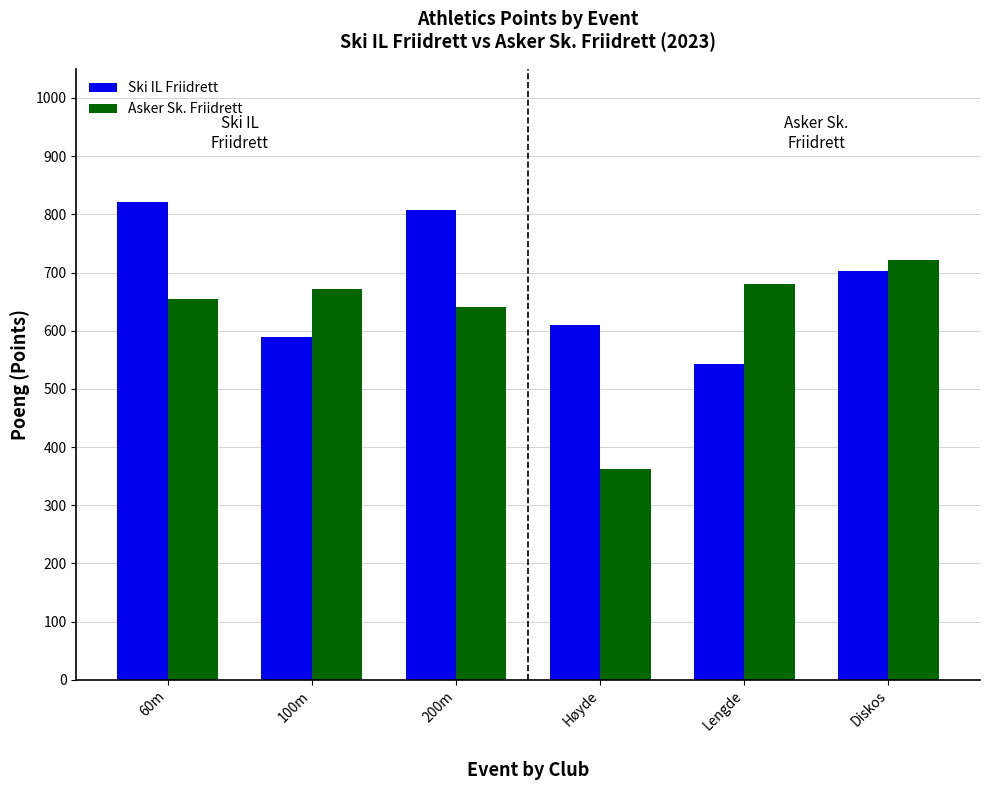

What is the label of the 6th bar from the left?

Diskos